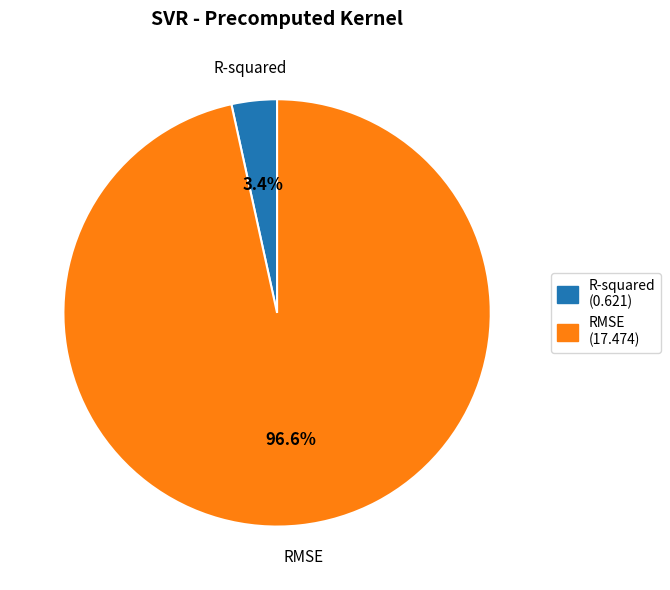

Which category accounts for the majority?

RMSE